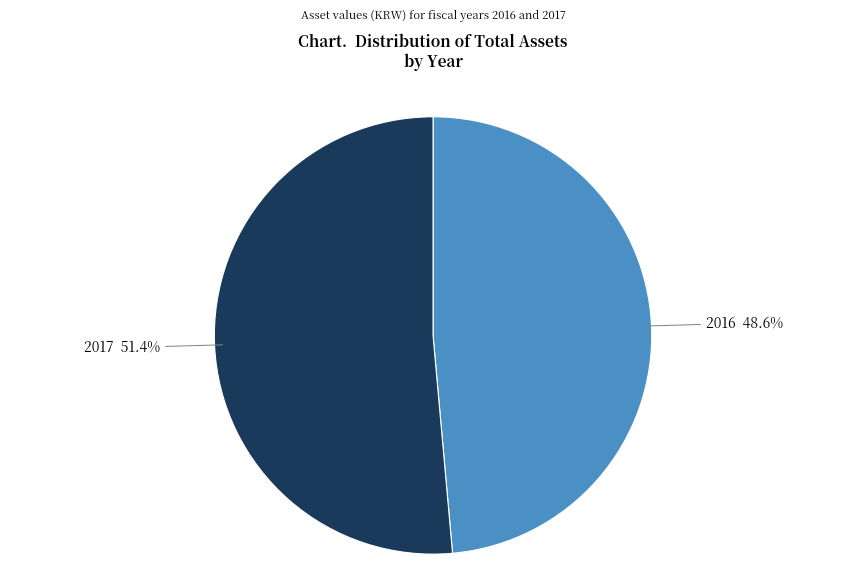

To the nearest percent, what percentage of the pie is 2016?

49%